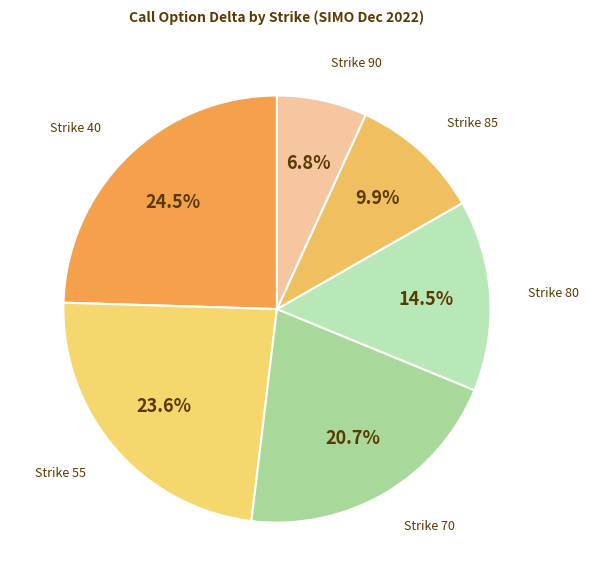

Does Strike 40 account for over 50% of the chart?

No